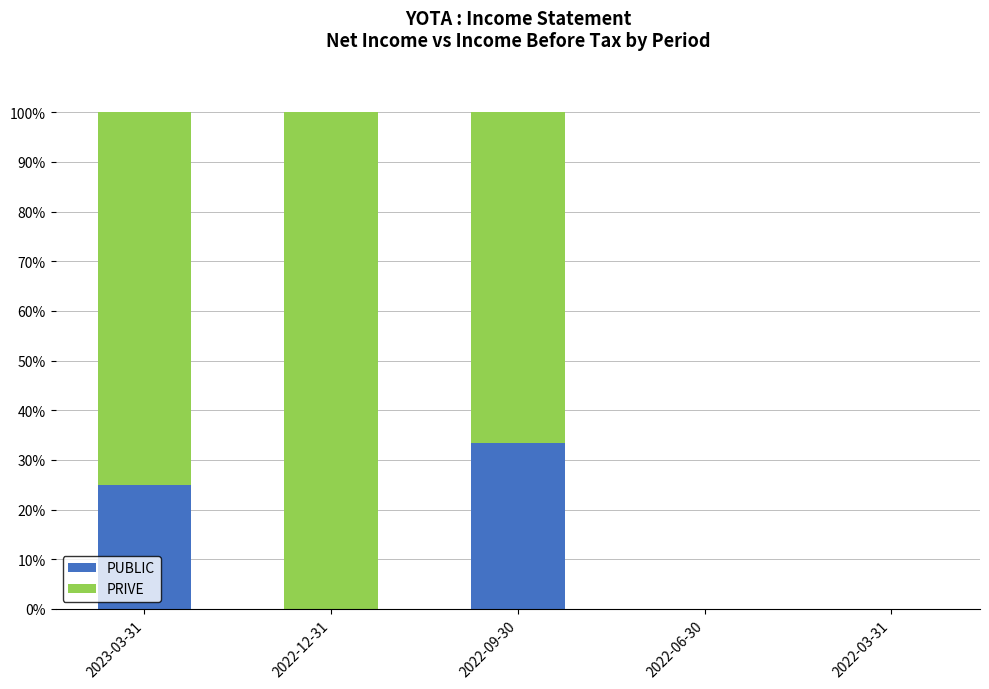

Reading left to right, list the values for the PUBLIC series.

2023-03-31=25.0	2022-12-31=0.0	2022-09-30=33.3	2022-06-30=0.0	2022-03-31=0.0